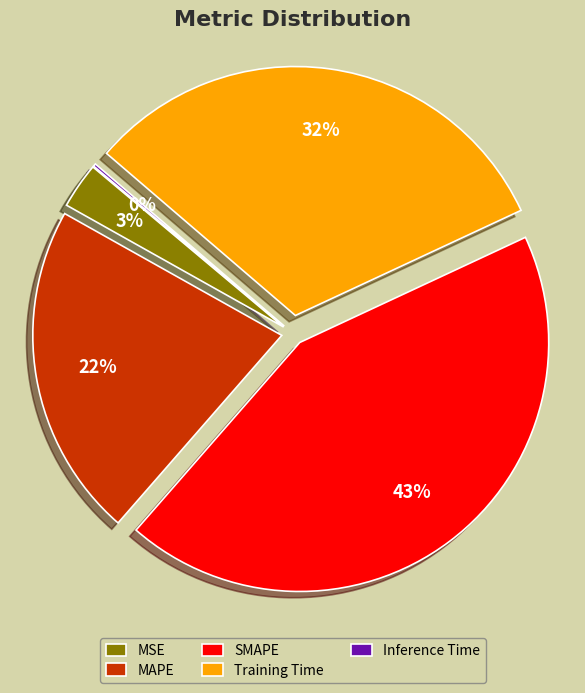

Which category has the biggest portion of the pie?

SMAPE